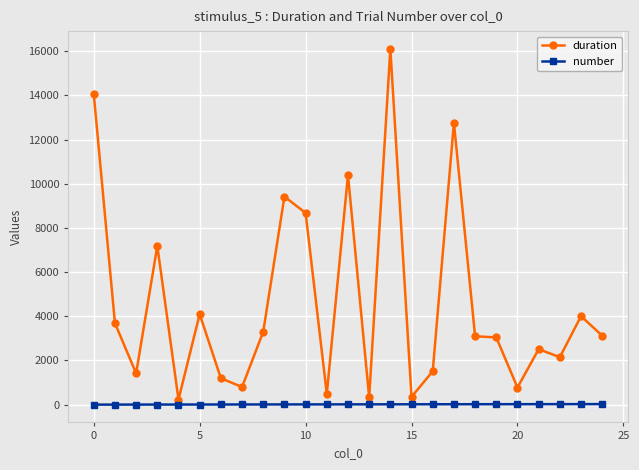

List the series in order of their peak value, lowest first.

number, duration